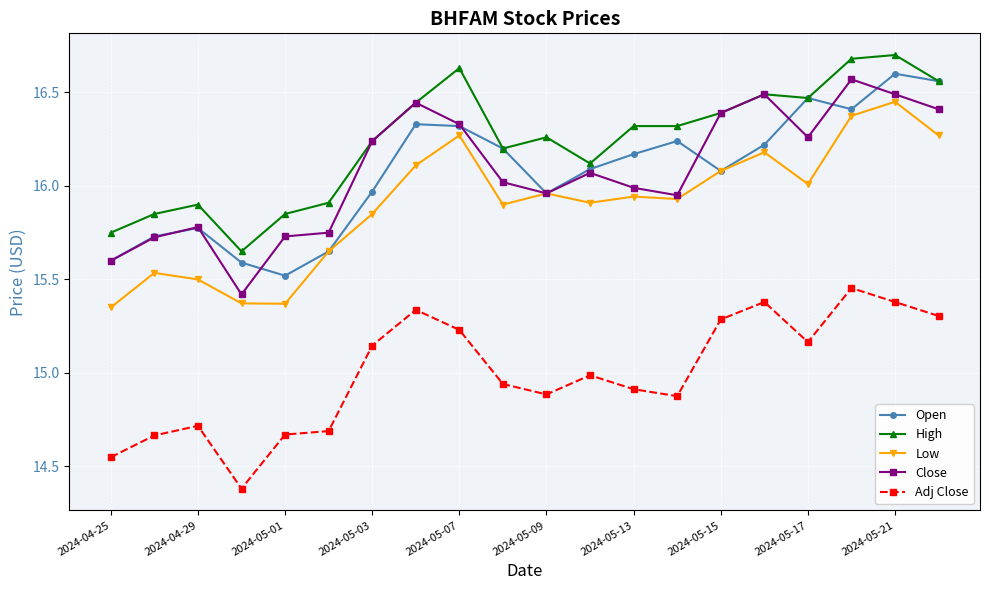

What is the greatest value displayed?

16.7